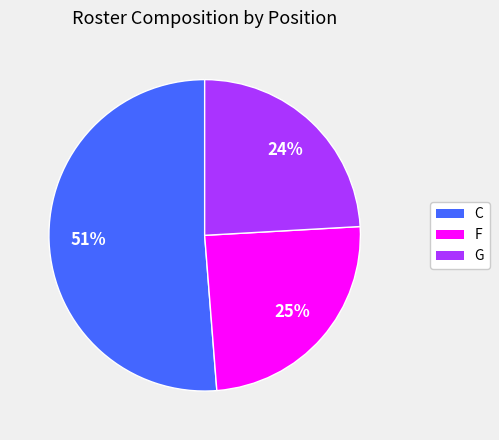

To the nearest percent, what is the difference between the largest and smallest slice percentages?

27%